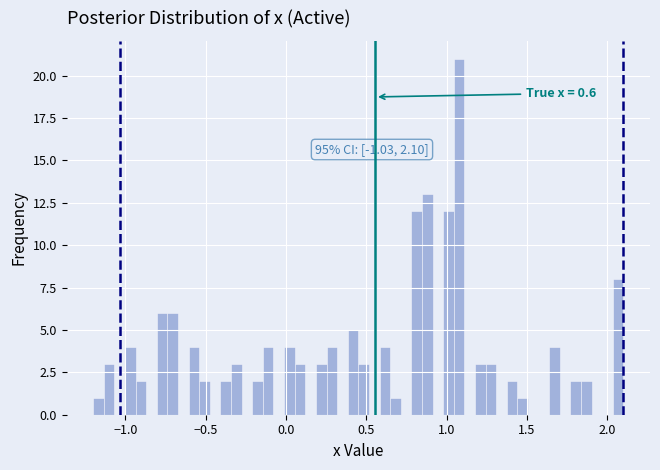

Read against the x-axis, roughly where is the centre of the tallest bar?

1.10